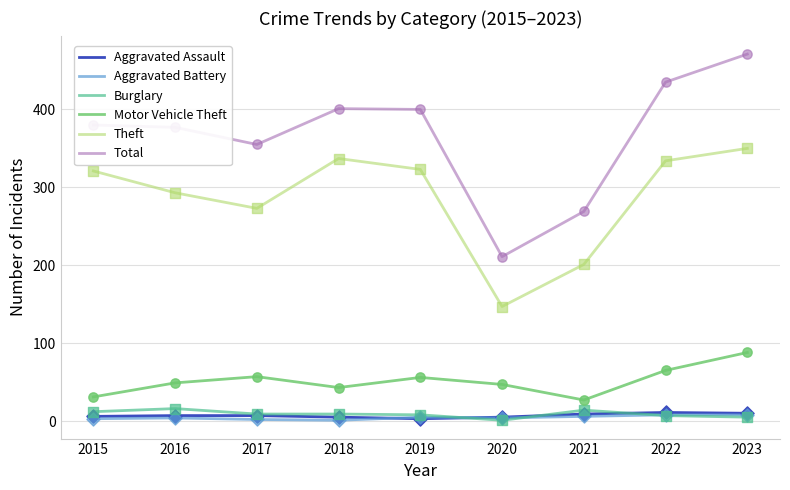

At how many categories does at least one series exceed 392?

4